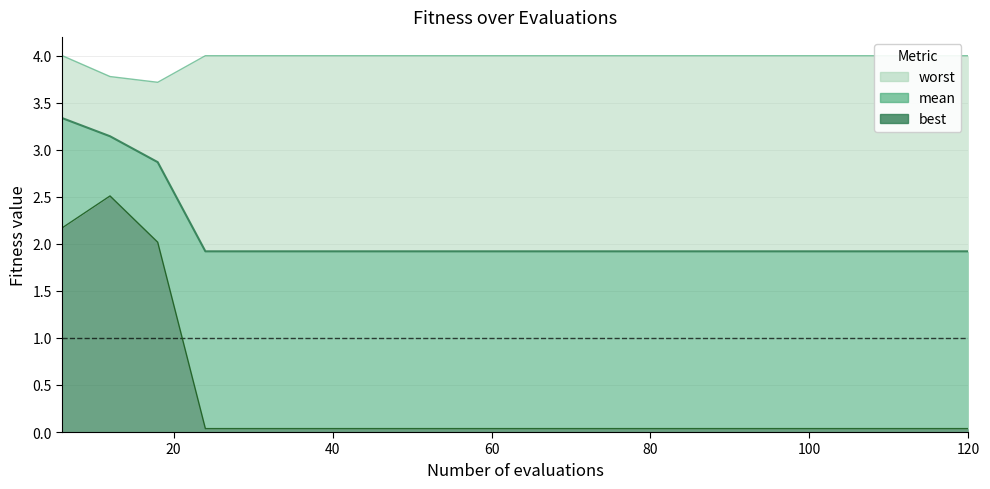

What is the maximum value for mean?

3.3